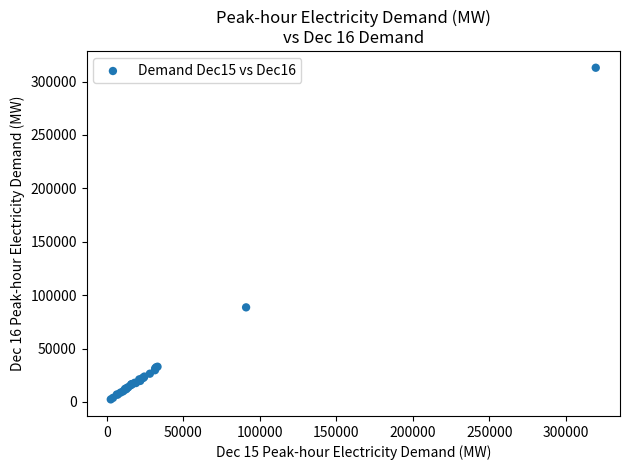

What Y value in the scatter plot is closest to 157701?

88605.7